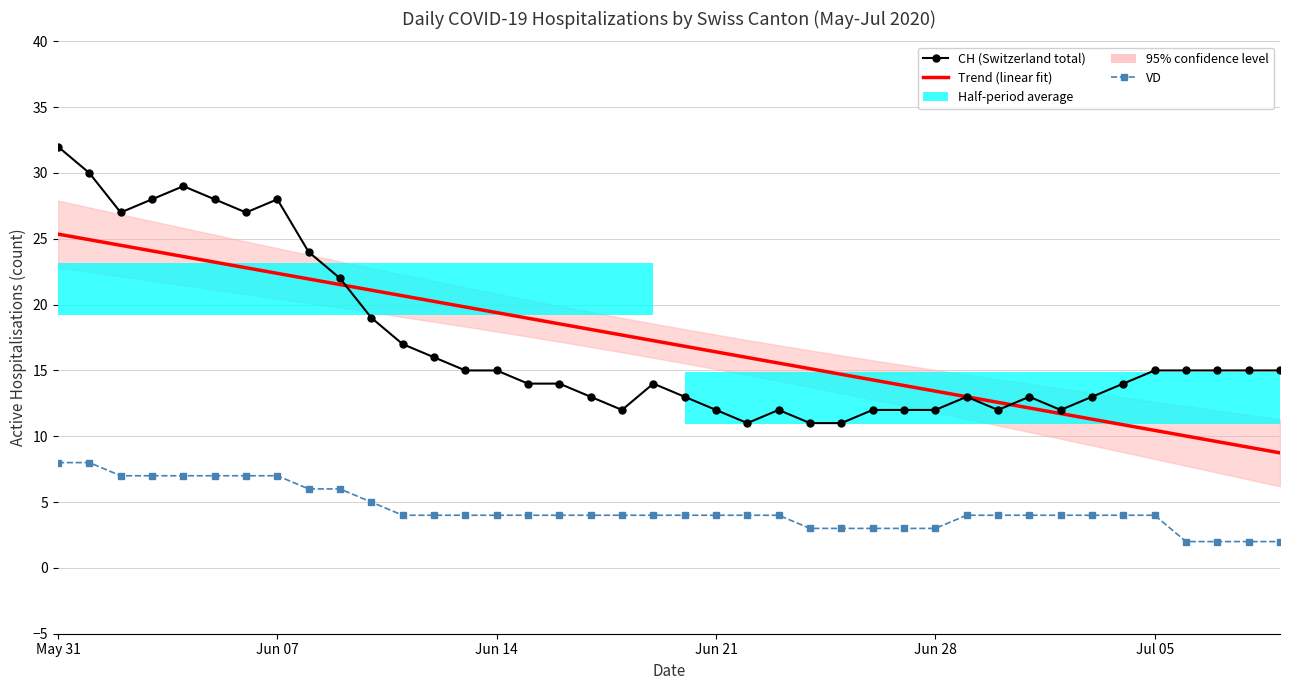

At May 31, list the series in order from largest to smallest.

CH (Switzerland total), Trend (linear fit), VD